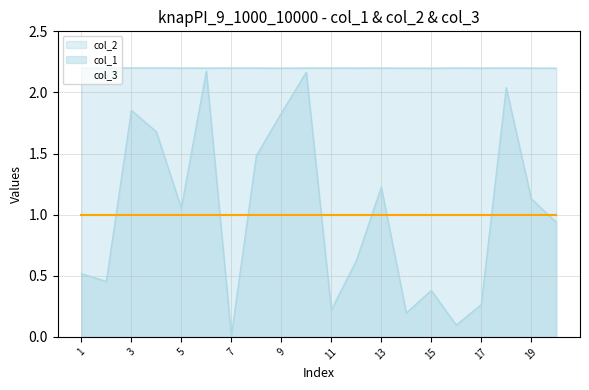

How many values in the col_1 series exceed 1?

10